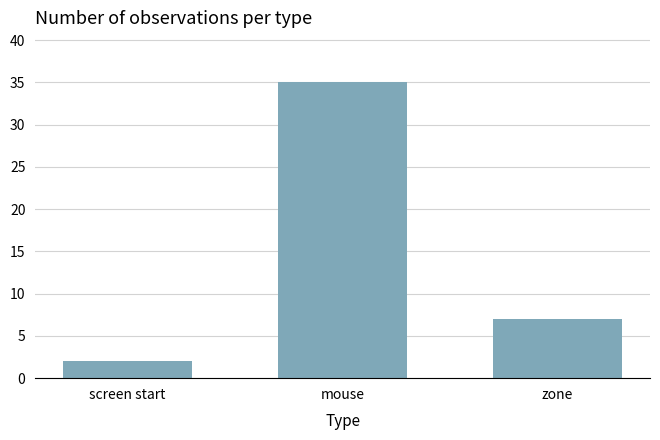

Is it true that the value at screen start is 2?

True